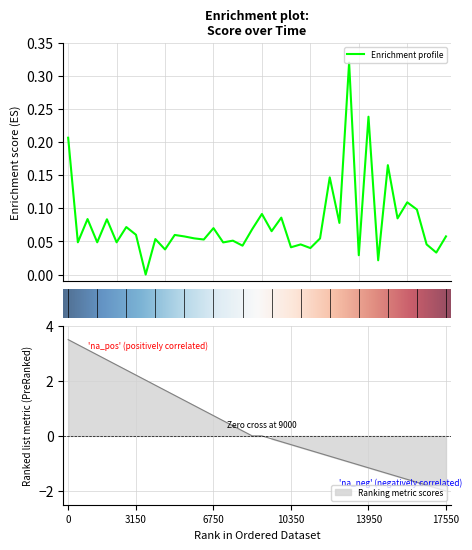

What is the average value?

0.1